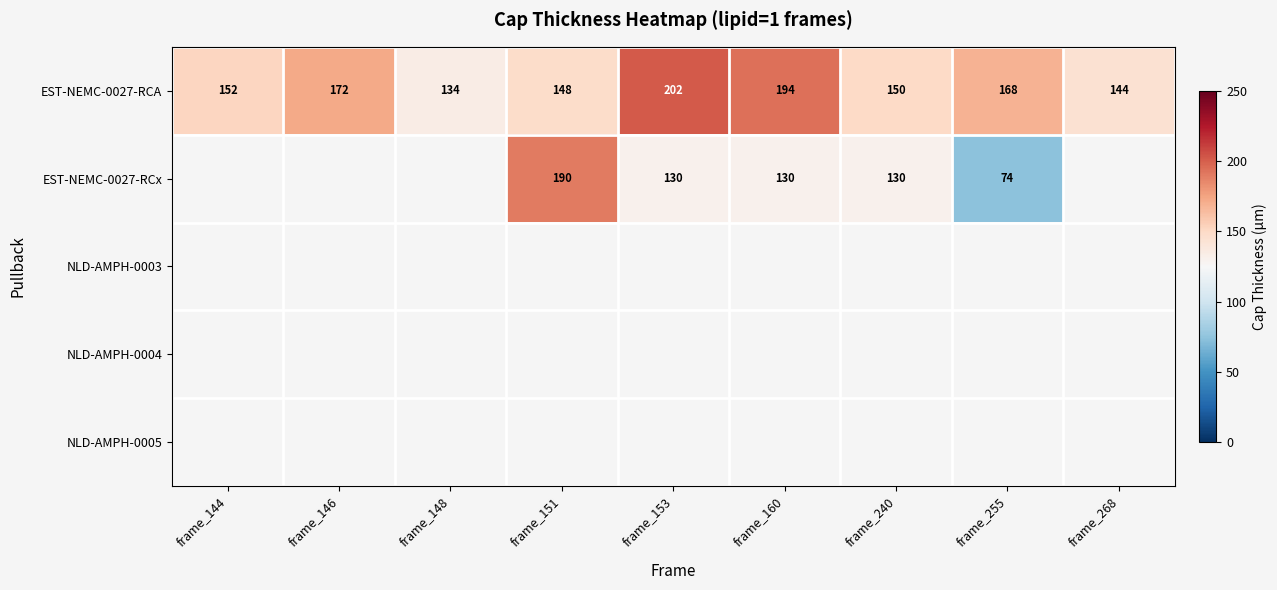

Is it true that EST-NEMC-0027-RCA equals 150 at frame_240?

True